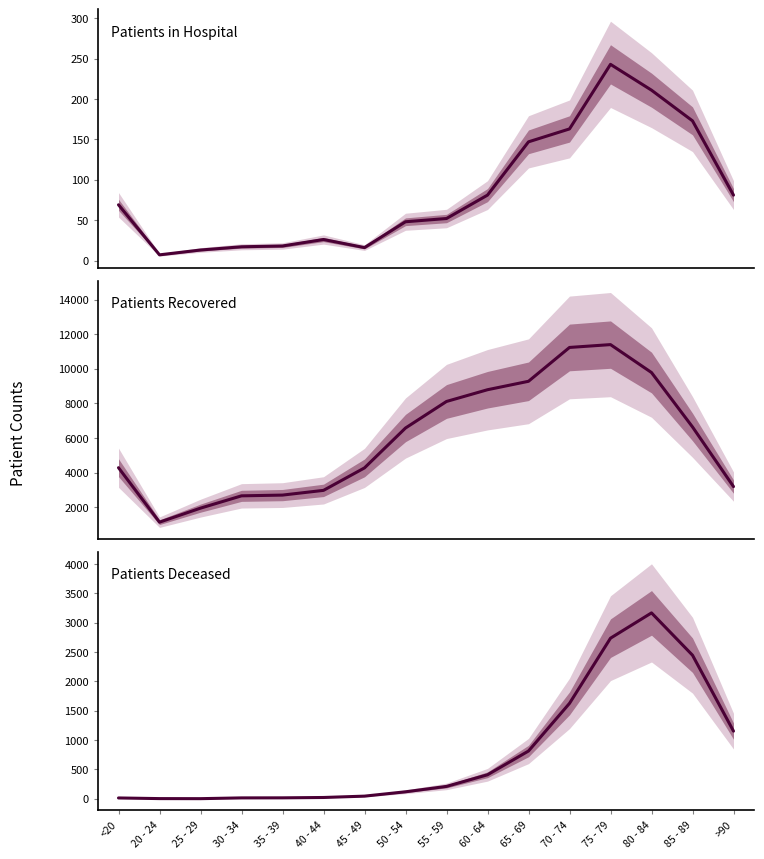

At which label does Patients Deceased reach its peak?

80 - 84